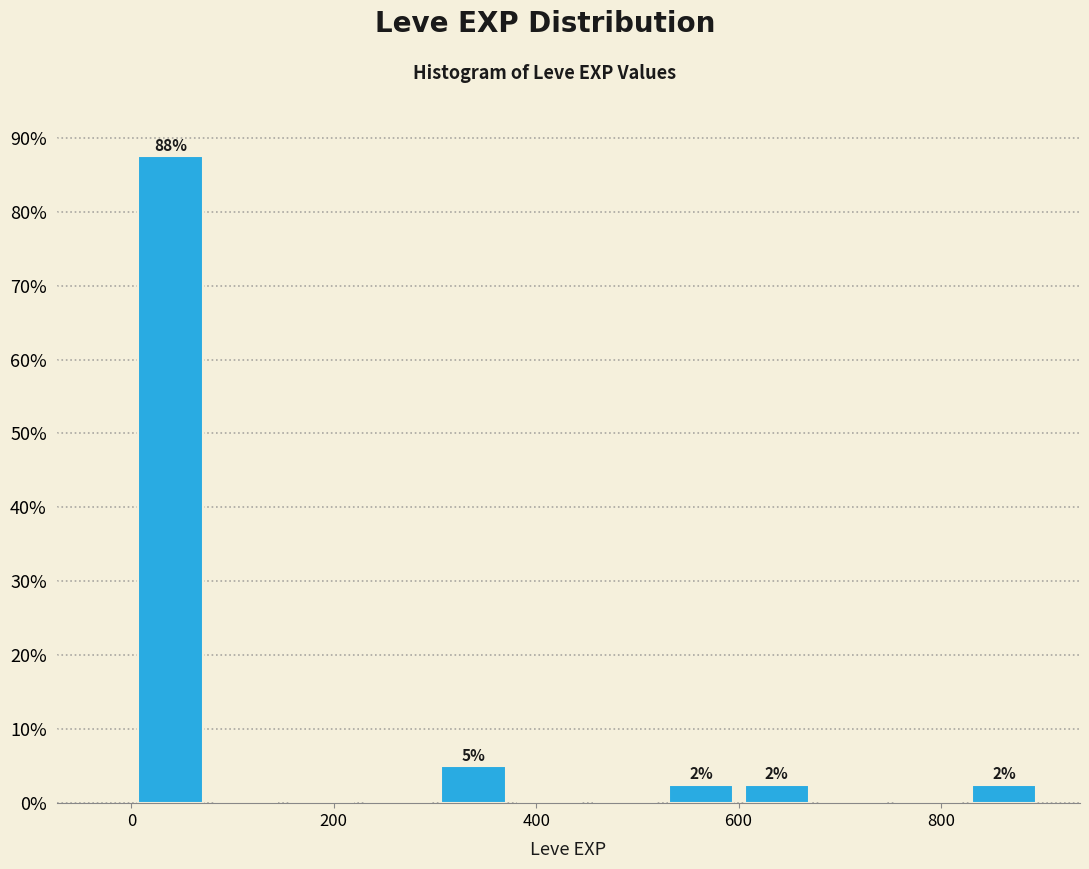

Around what value on the x-axis is the tallest bar? Give the approximate position of its centre, as read against the axis.

40